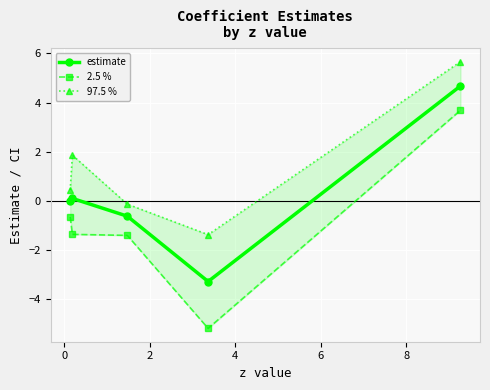

Does the chart display data point markers on the line(s)?

Yes